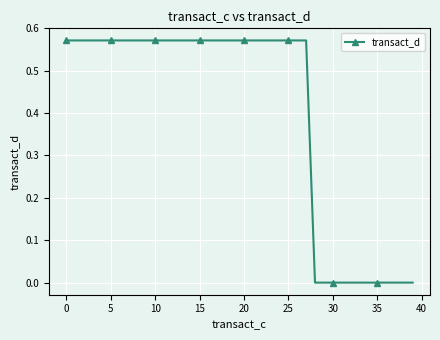

How many data points does each series have?

40